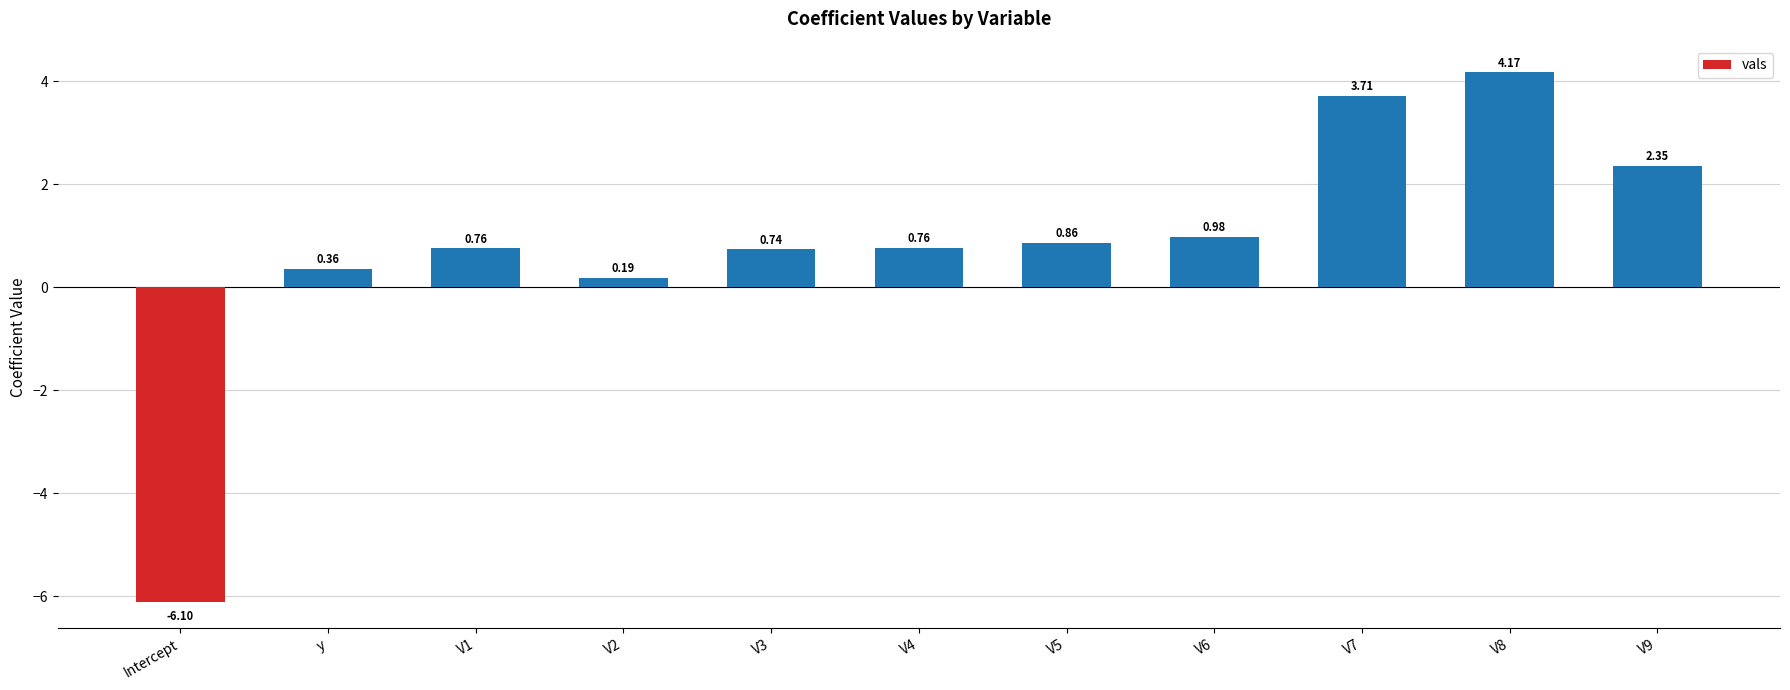

What is the difference between the maximum and minimum values?

10.3